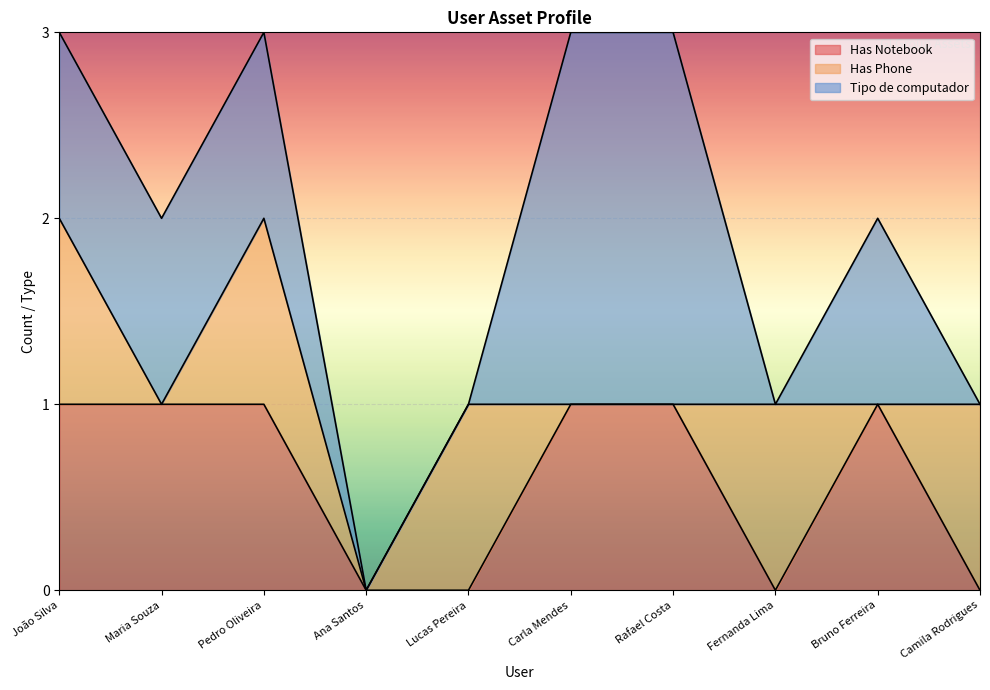

Which series has the largest total across all categories?

Tipo de computador